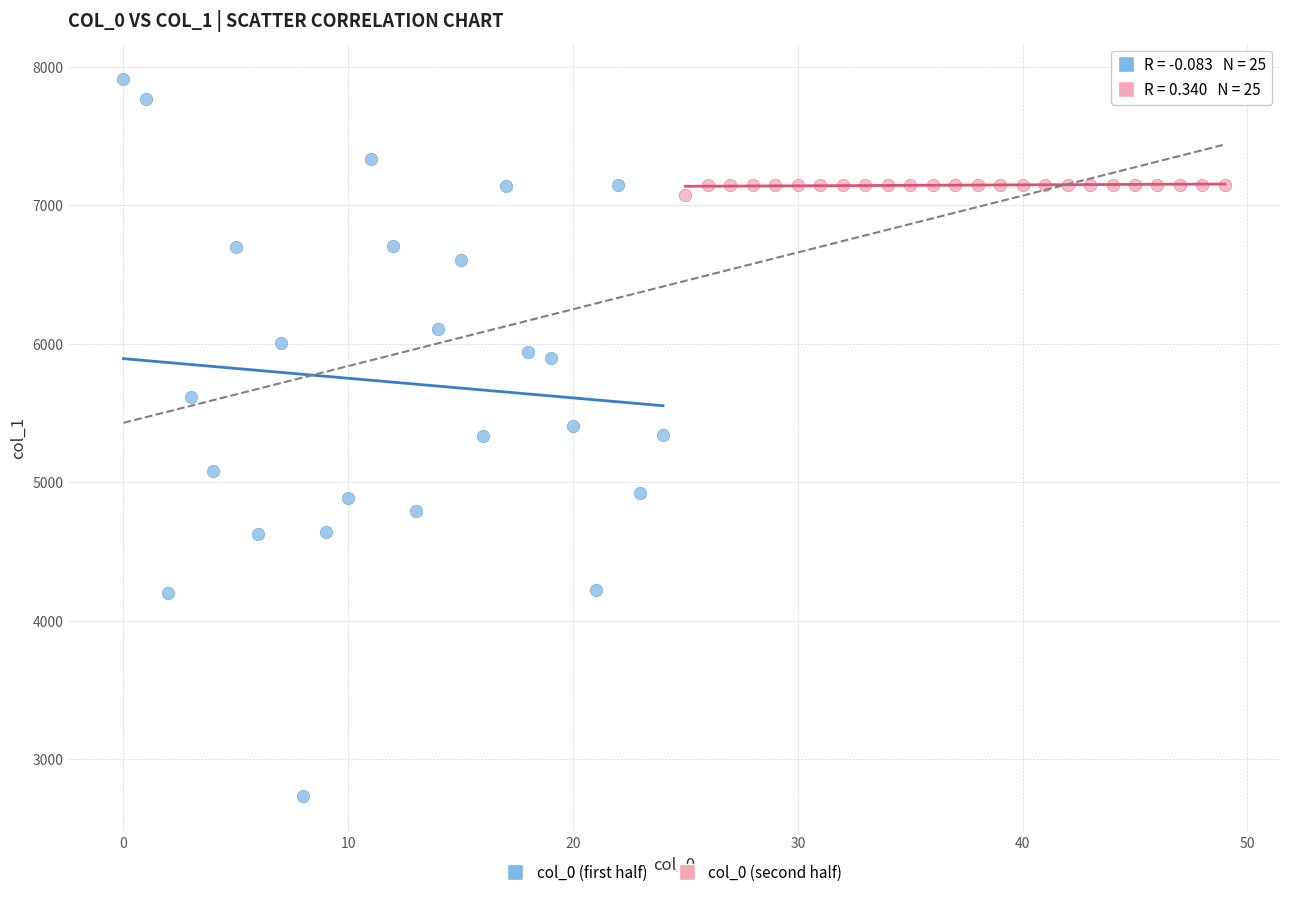

Which series has the largest Y range (max minus min)?

col_0 (first half)